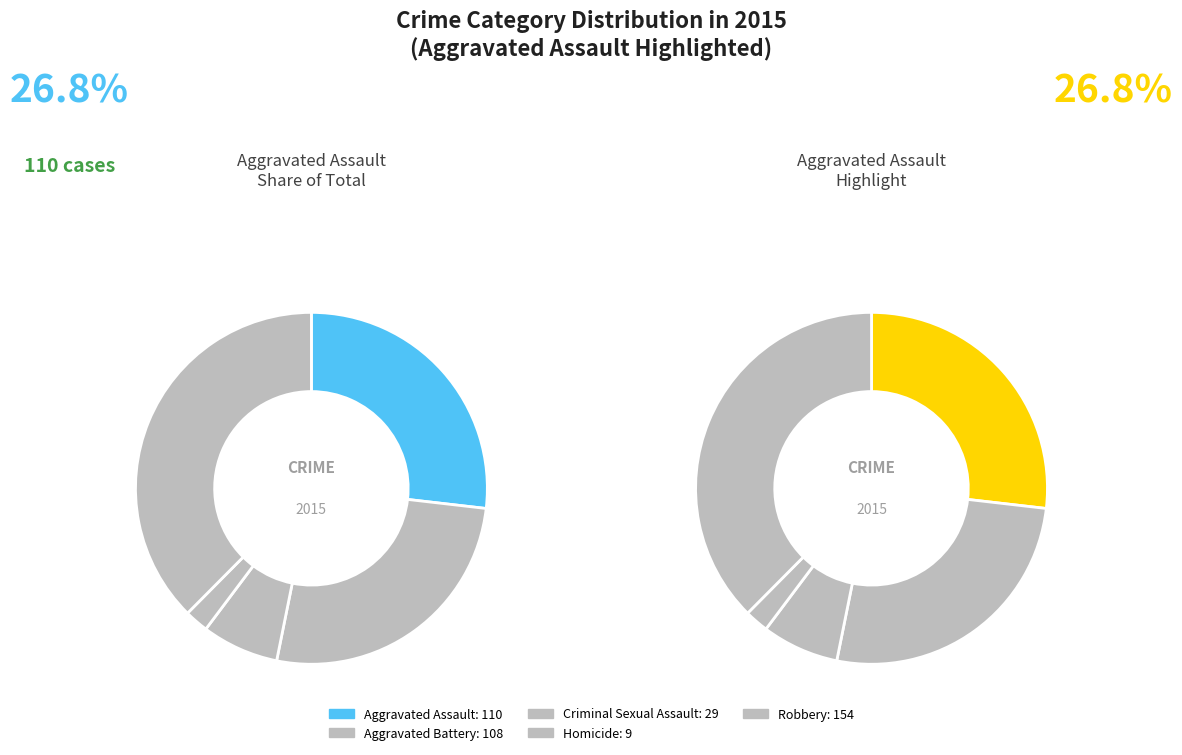

What is the smallest slice in the pie chart?

Homicide